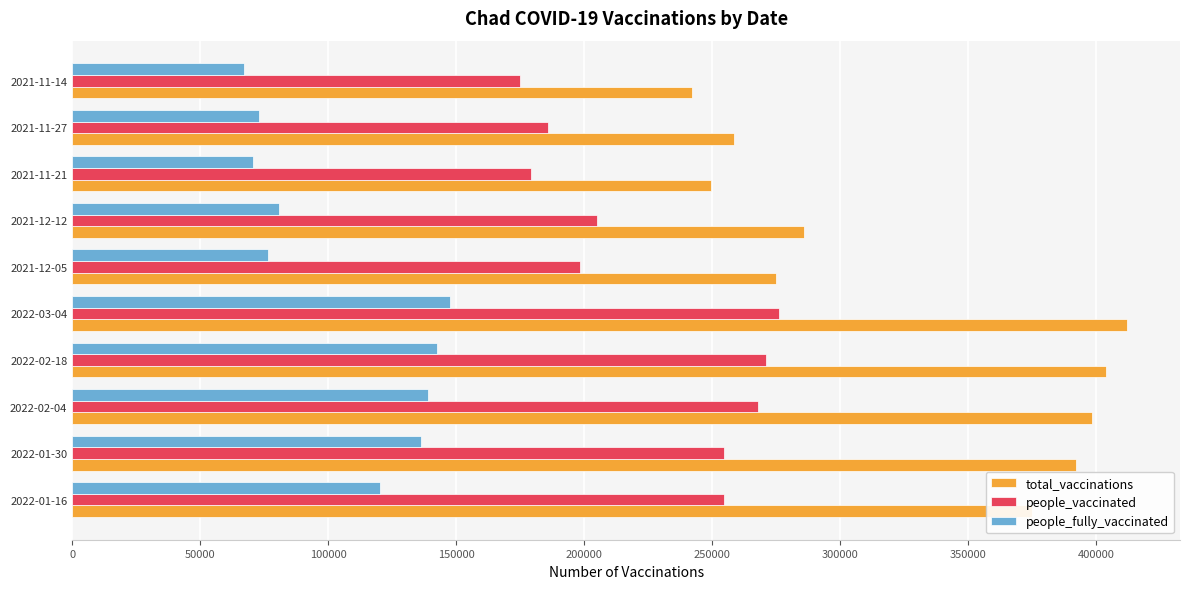

What is the average value of the people_vaccinated series?

226867